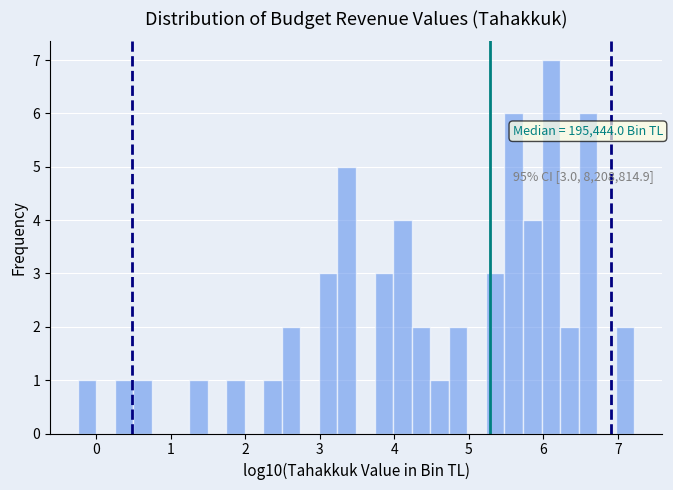

Read against the x-axis, roughly where is the centre of the tallest bar?

6.1